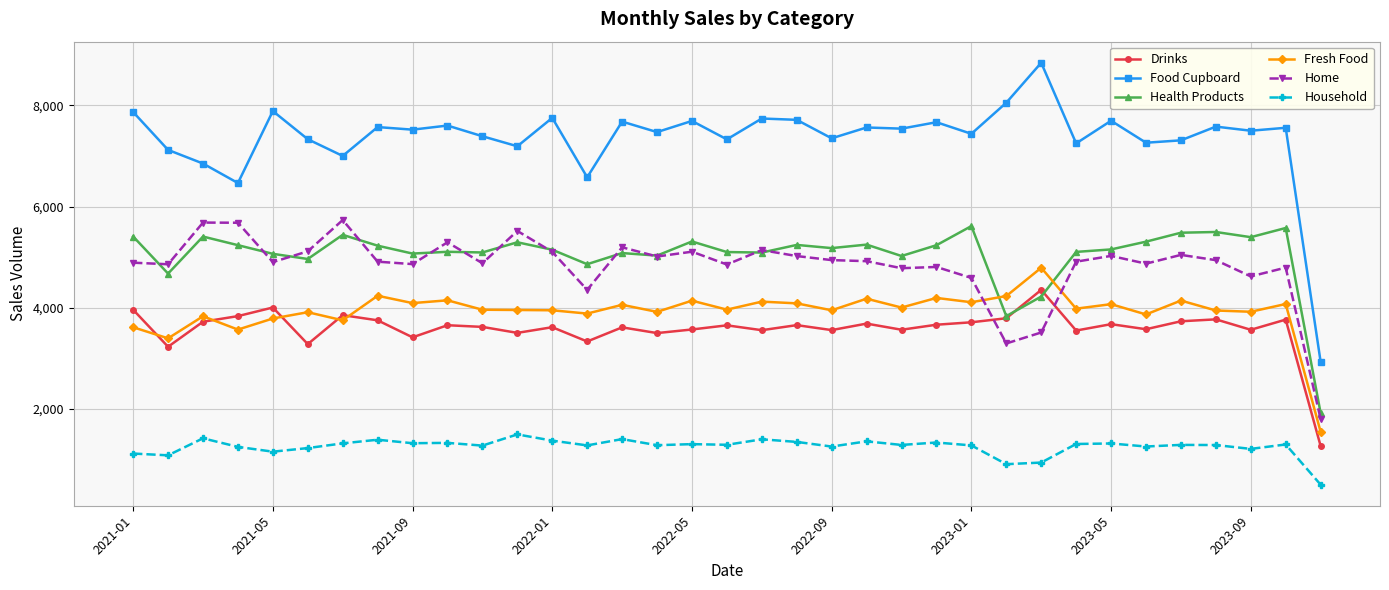

What is the maximum value for Drinks?

4355